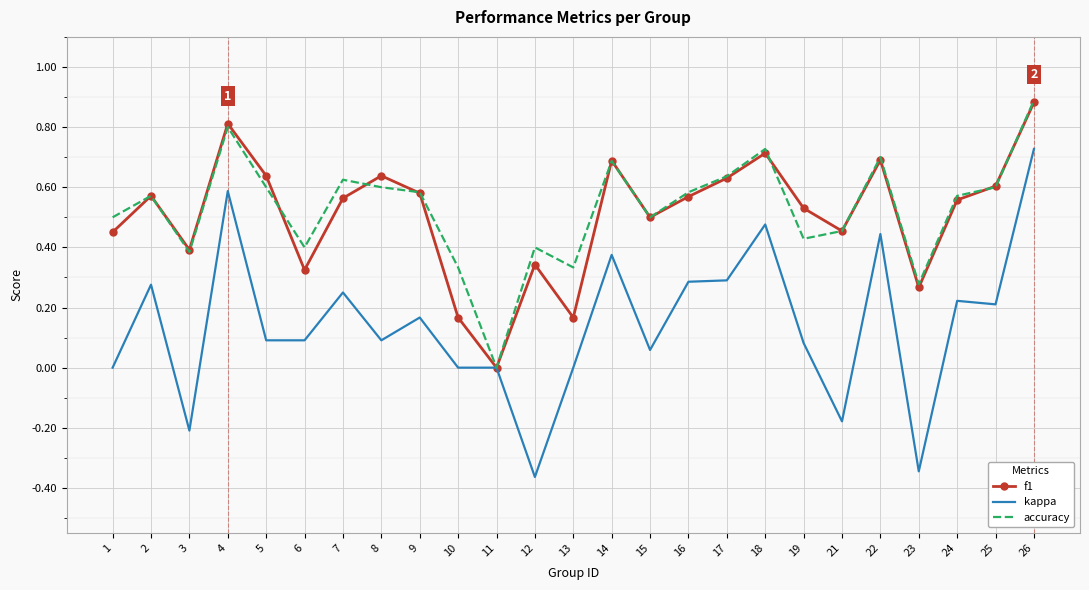

Which series has the largest range (max minus min)?

kappa